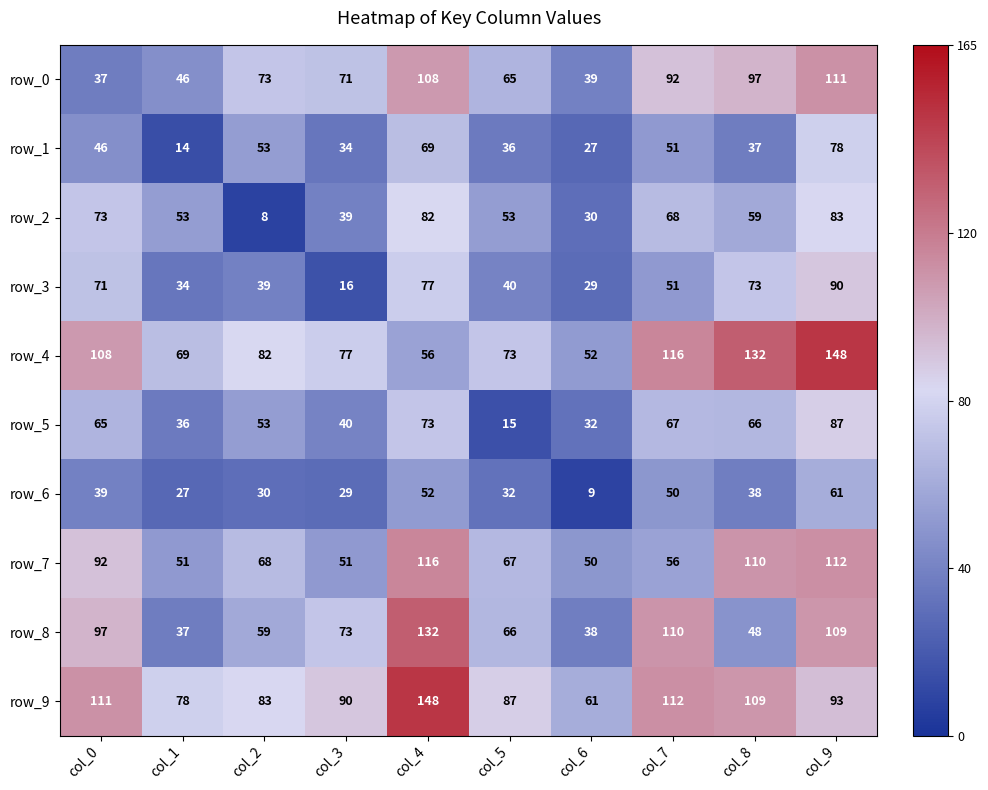

What is the approximate value of row_8 at col_8, to the nearest 10?

50